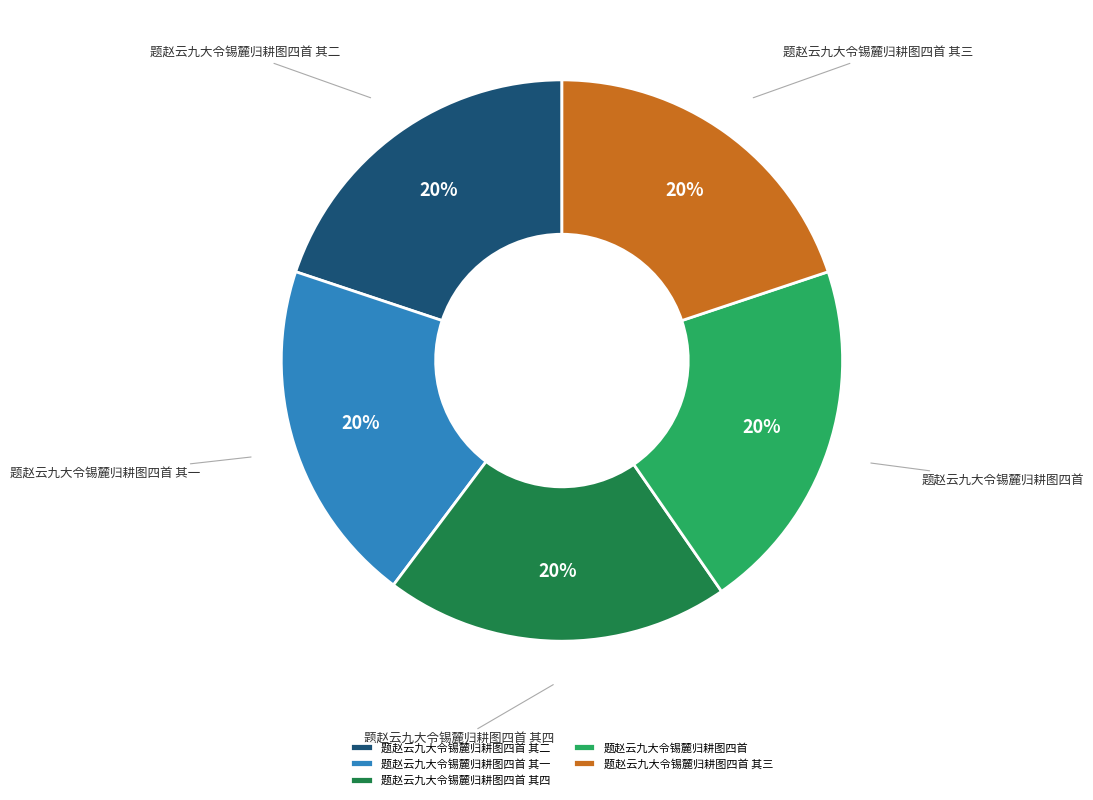

Do 题赵云九大令锡麓归耕图四首 其四 and 题赵云九大令锡麓归耕图四首 其三 together represent more than half of the pie?

No